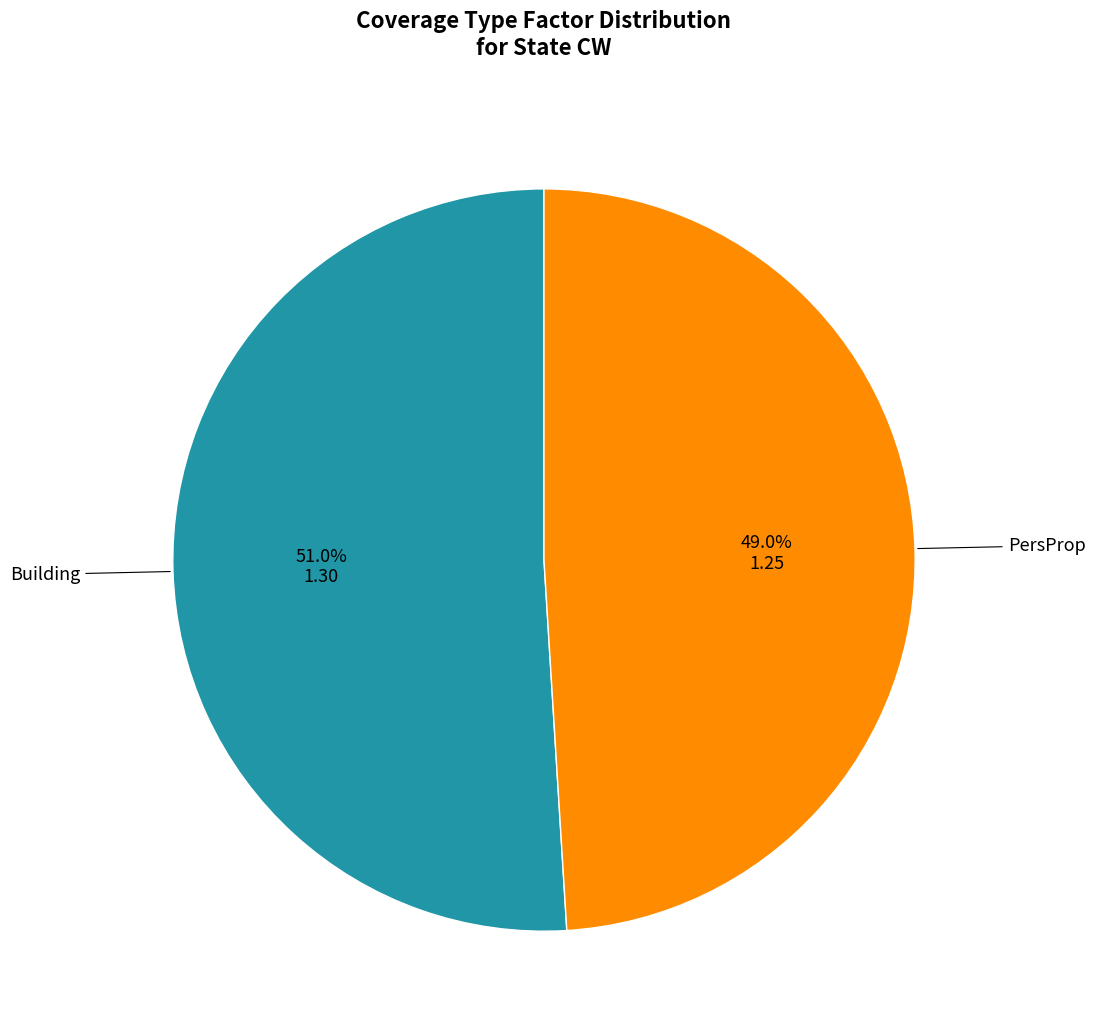

Which slice is the smallest?

PersProp